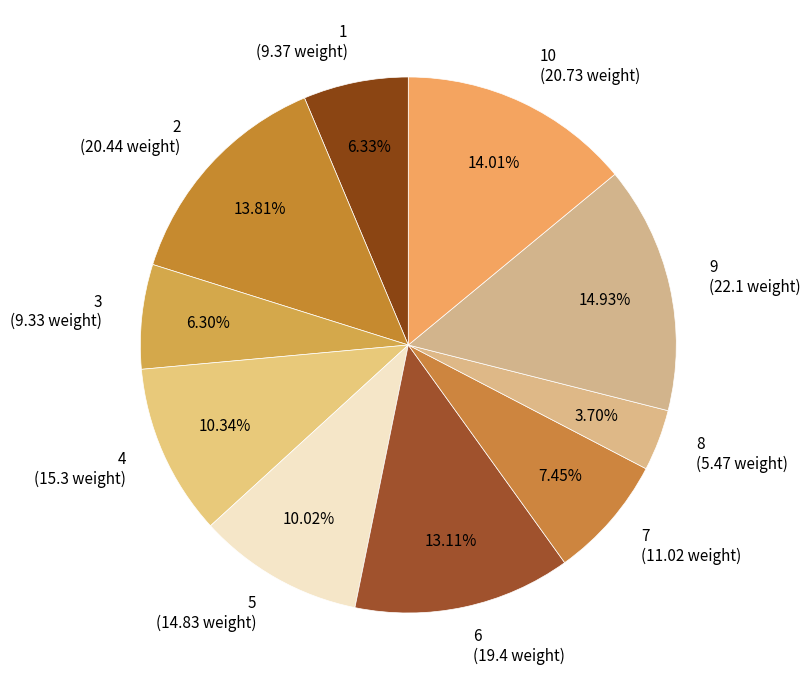

Combined, do 4 (15.3 weight) and 1 (9.37 weight) account for over 50%?

No